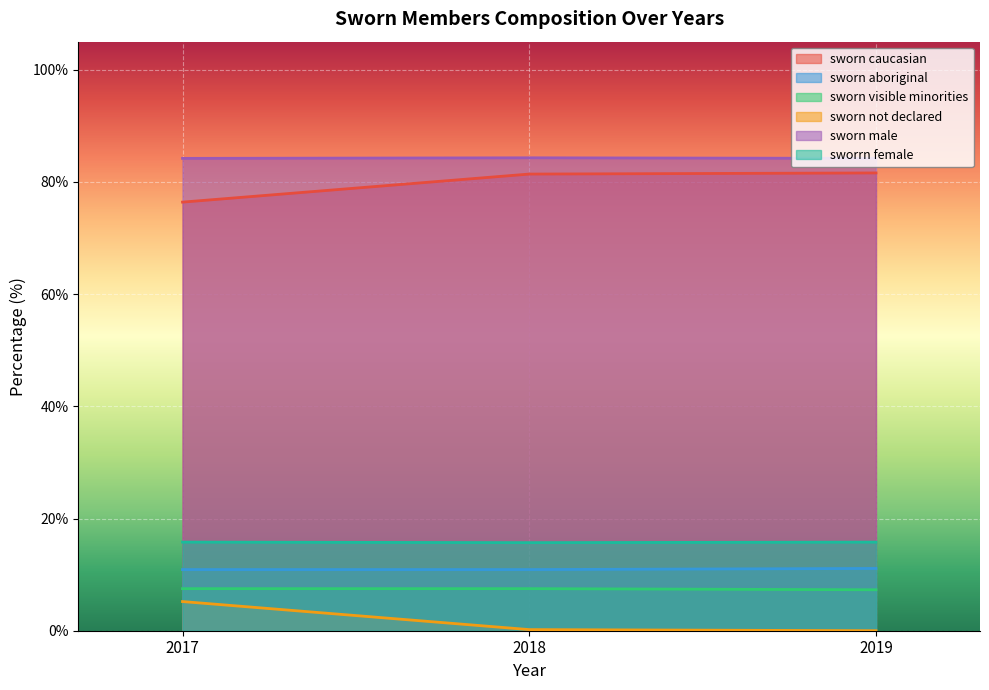

What is the spread (max minus min) of values at 2019?

84.2